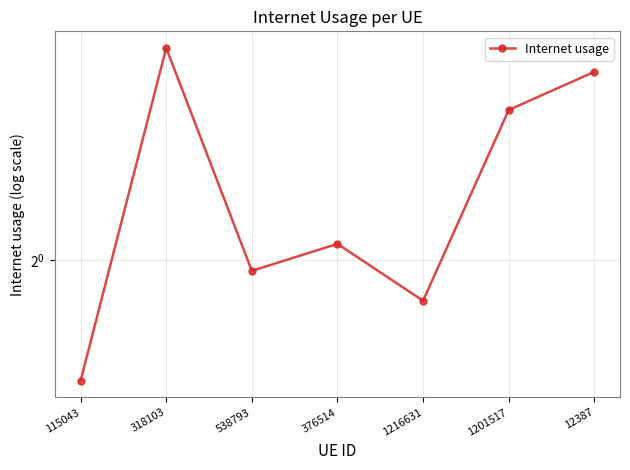

What position from the right is 1216631?

3